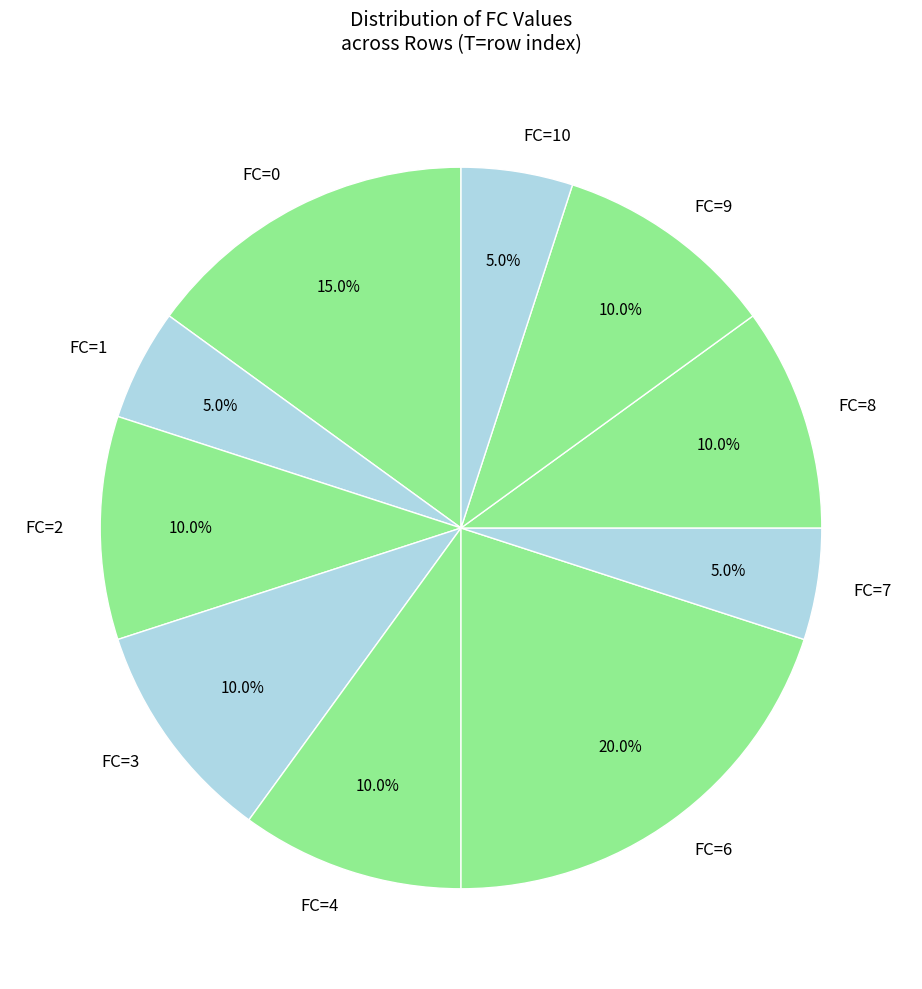

What portion of the pie excludes FC=2?

90.0%